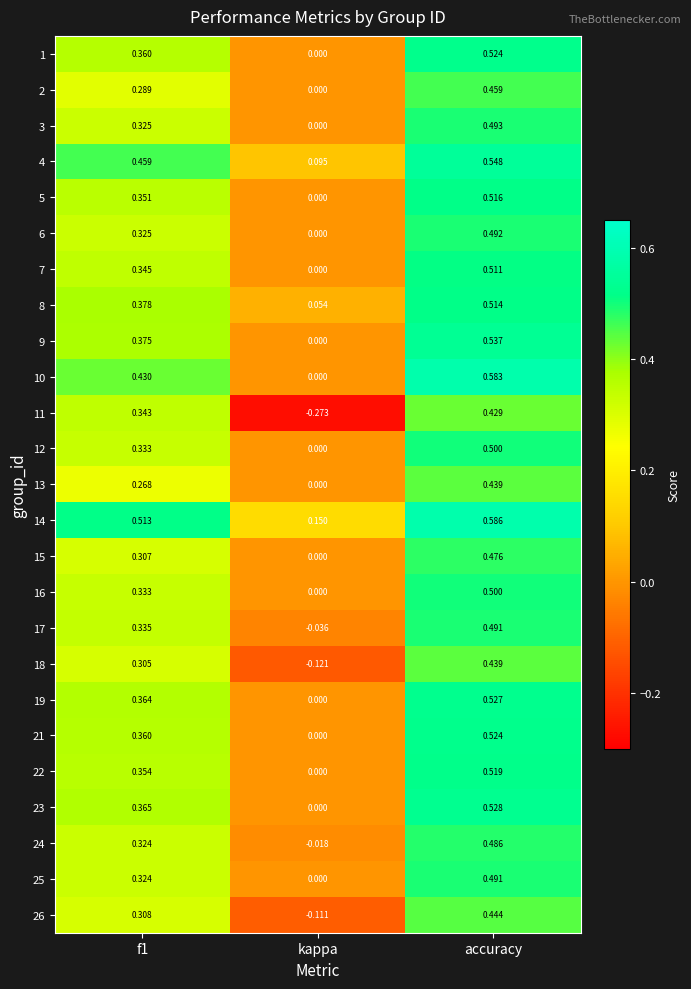

Is the value of 18 at kappa greater than the value of 26 at f1?

No